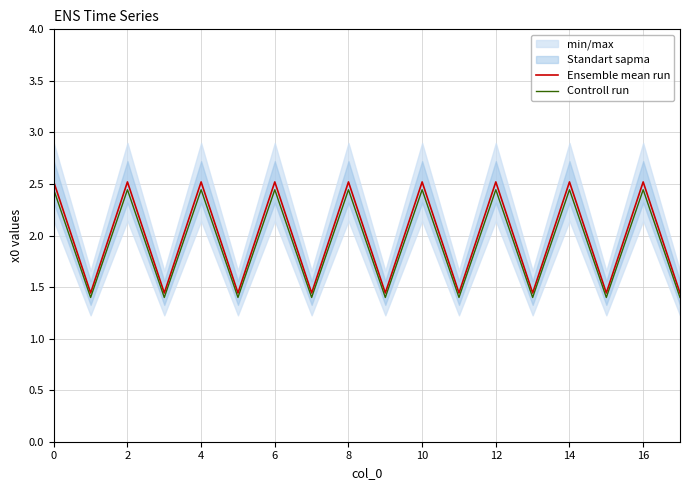

The Ensemble mean run series shows 1.4 at 13. True or false?

True